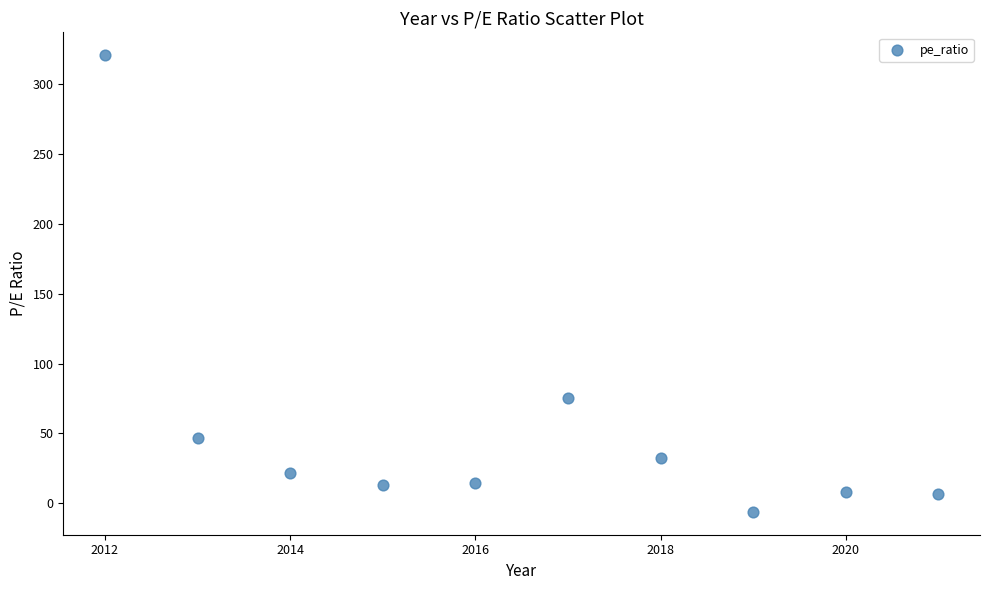

What is the range of Y values (max minus min)?

327.2